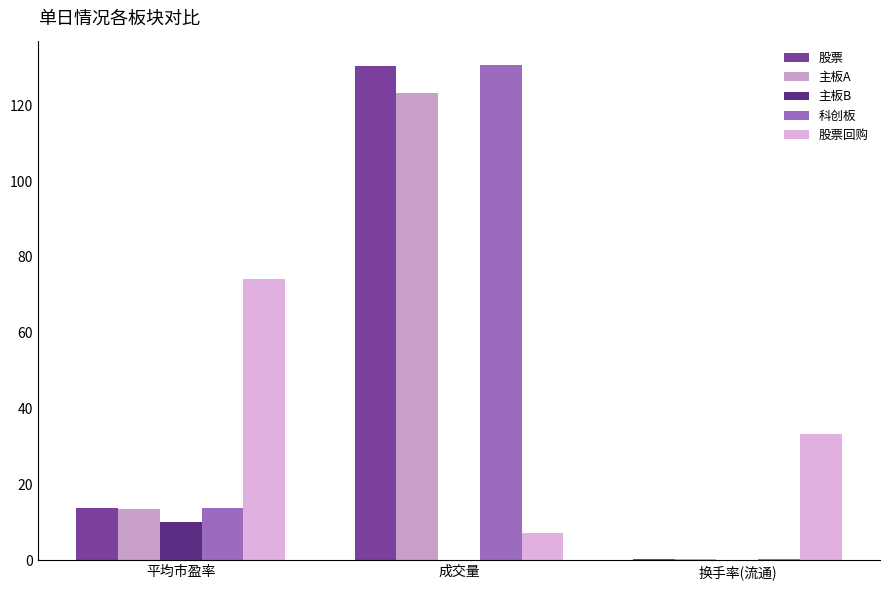

Does the chart contain stacked bars?

No